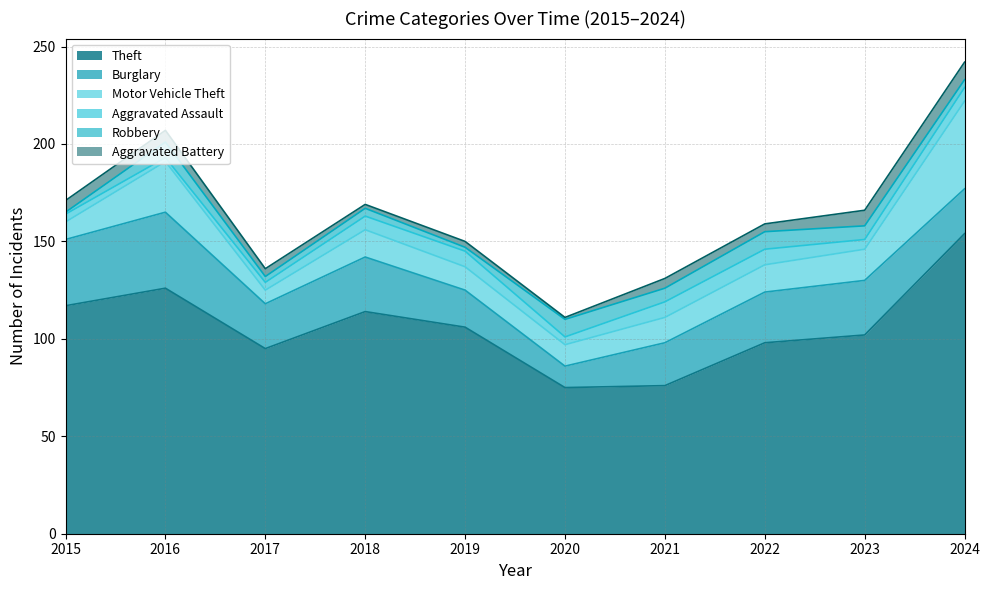

What value does the Aggravated Assault series have at 2024?

7